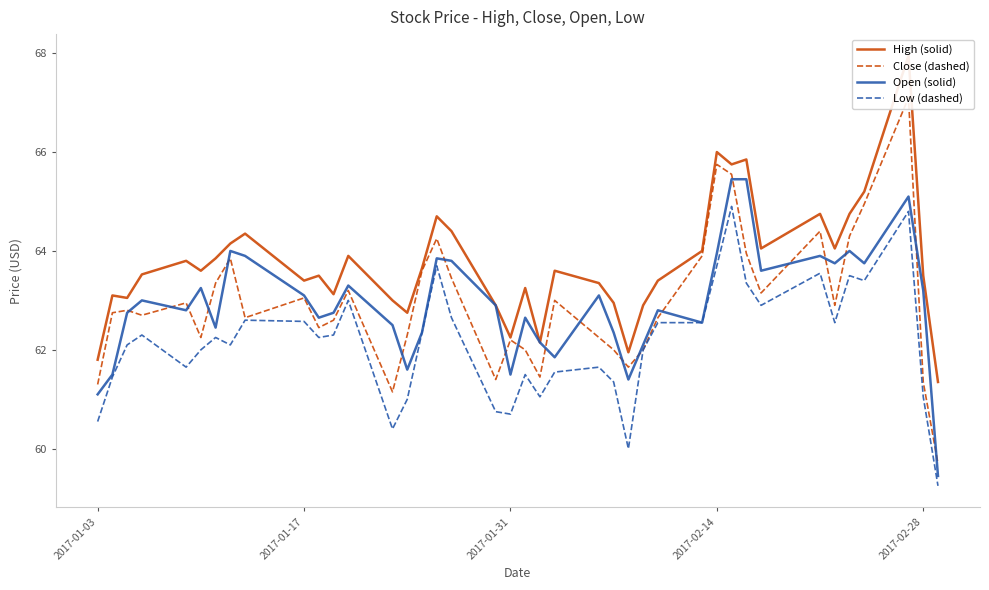

What is the greatest value displayed?

68.0